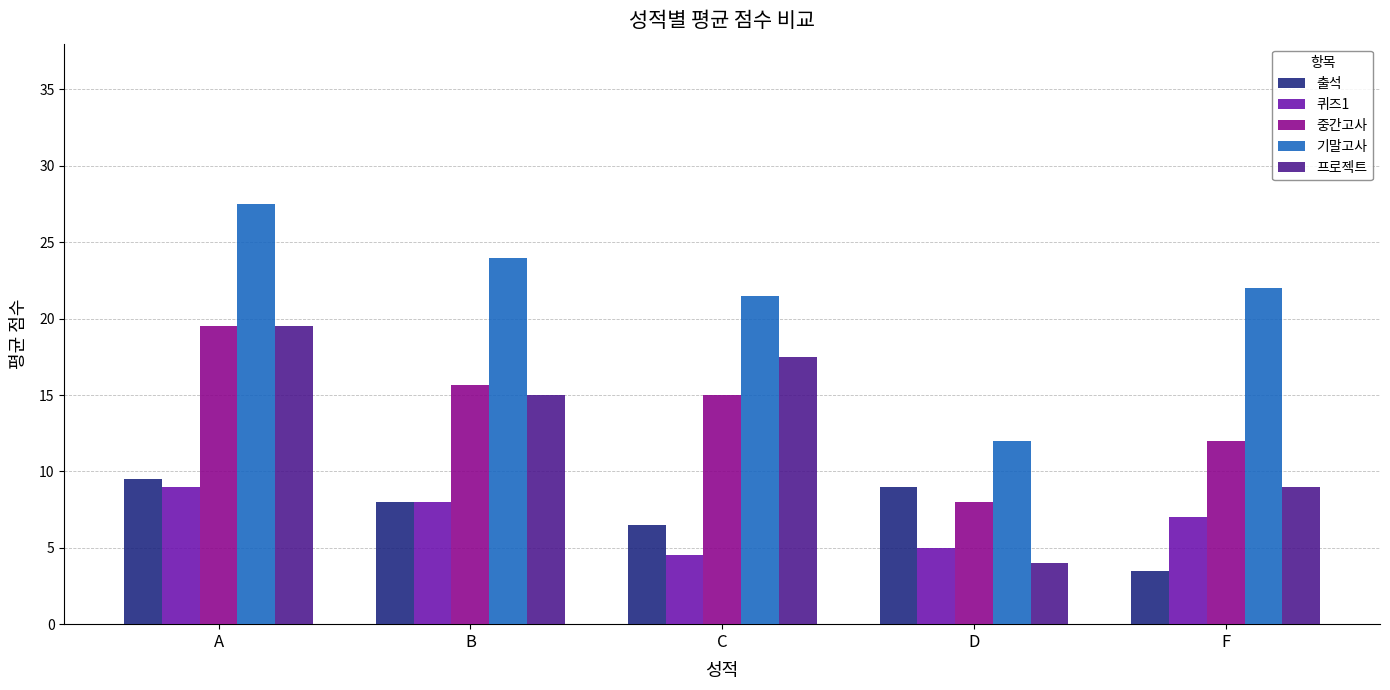

What is the total value across all series at A?

85.0